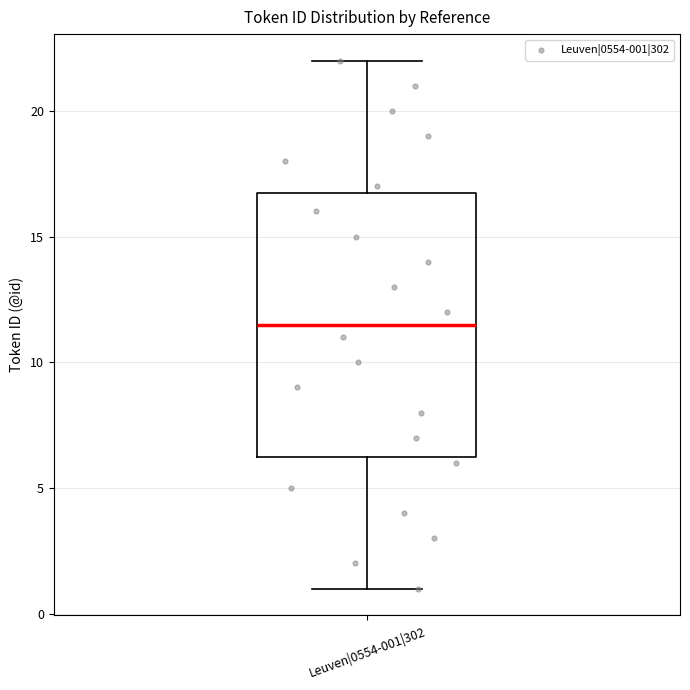

Read this box plot against the y-axis: the position of the median line, the range covered by the box, and the ends of both whiskers. The values are not printed on the chart, so give them approximately, as read against the axis.

median 11.5, box 6.5 to 17.0, whiskers 1.0 to 22.0